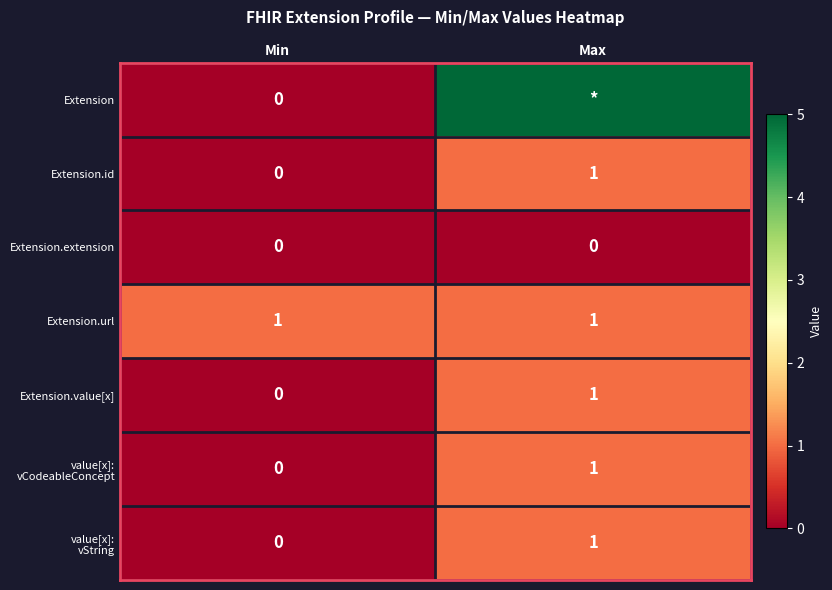

At which label is Extension.id closest to 0?

Min